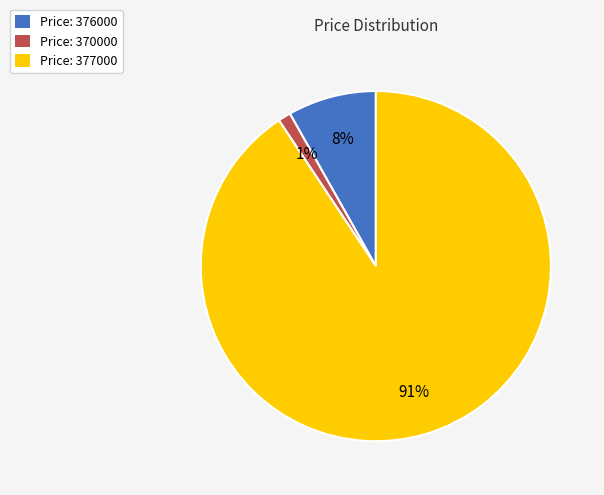

Is there a majority slice in this chart?

Yes